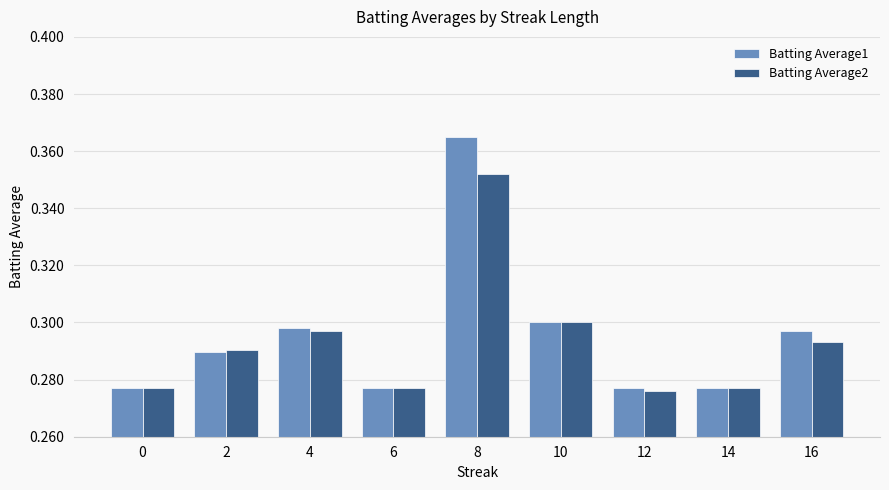

Are the bars horizontal?

No